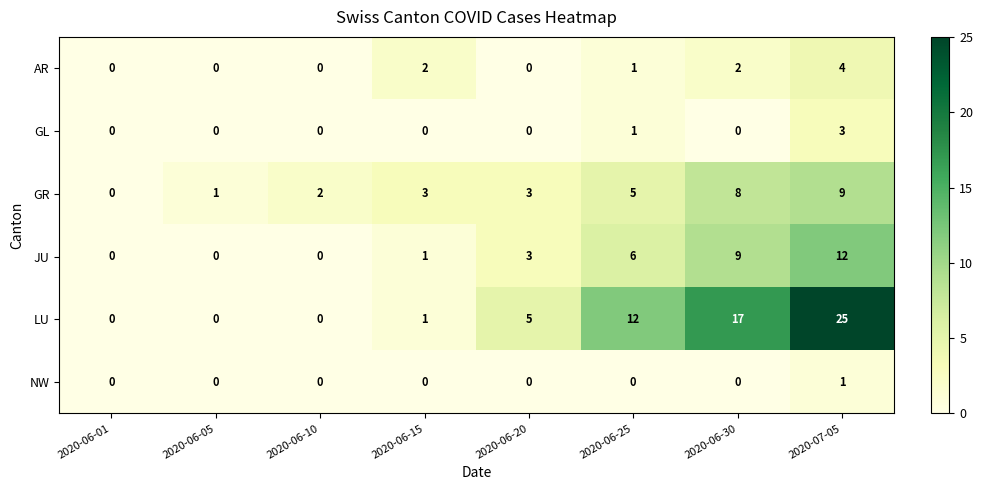

At which label does AR first exceed 1?

2020-06-15